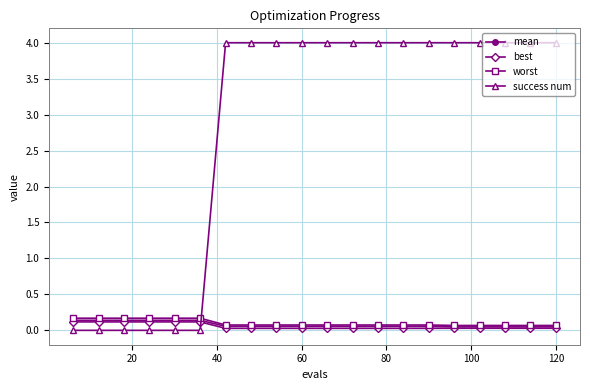

How many intersections are there between worst and success num?

1